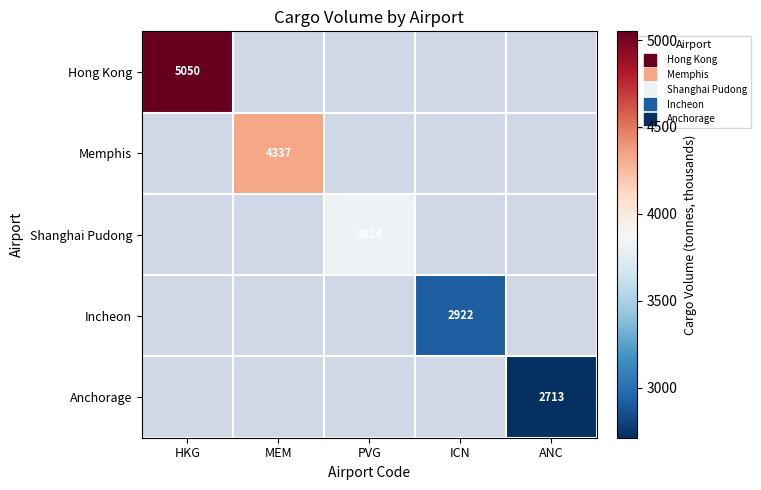

Is the value of Anchorage at ICN greater than the value of Incheon at MEM?

No